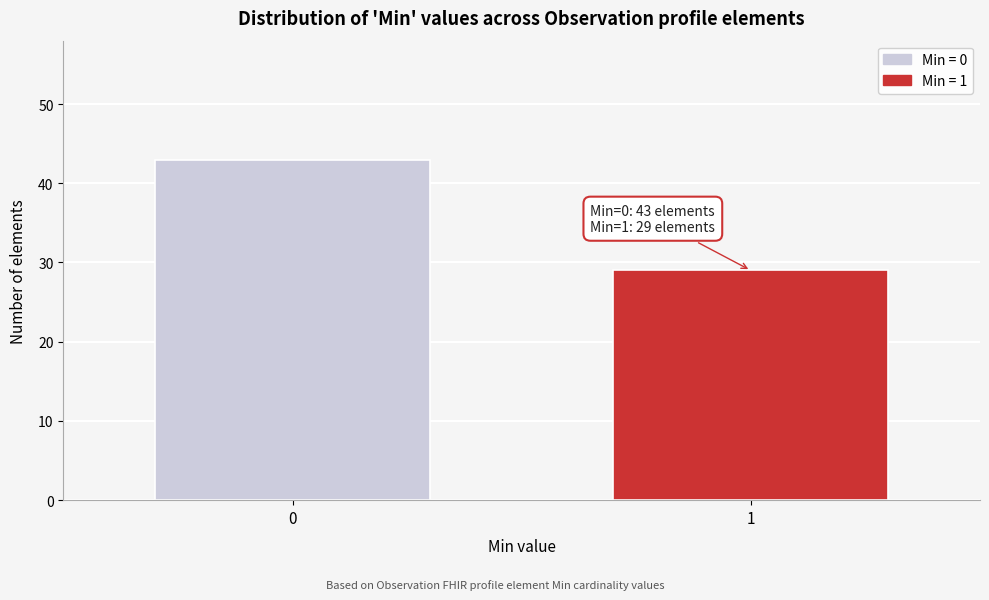

Reading left to right, list all the values displayed in this chart.

43	29